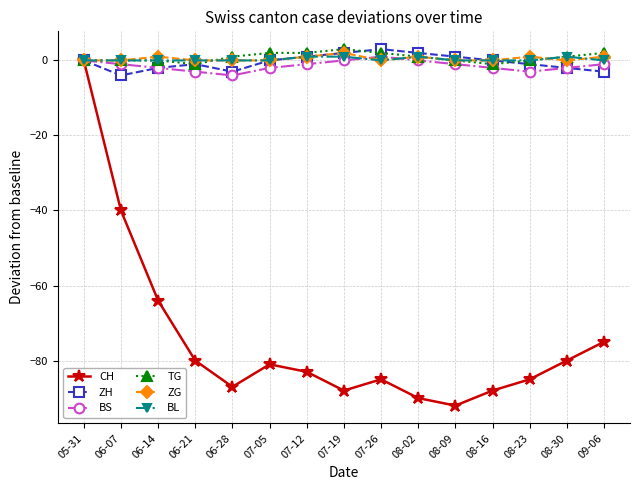

How many series are shown in this chart?

6